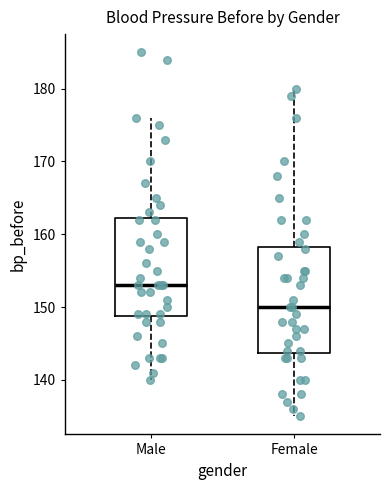

Where does the median line of the box for Female sit on the y-axis? The values are not printed on the chart, so give them approximately, as read against the axis.

150